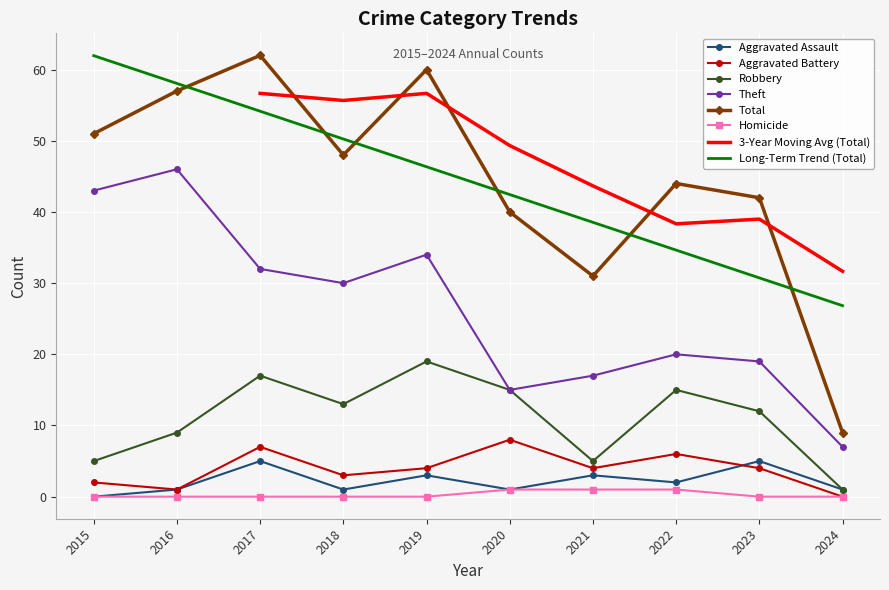

Which has a higher value, 2021 or 2019?

2021